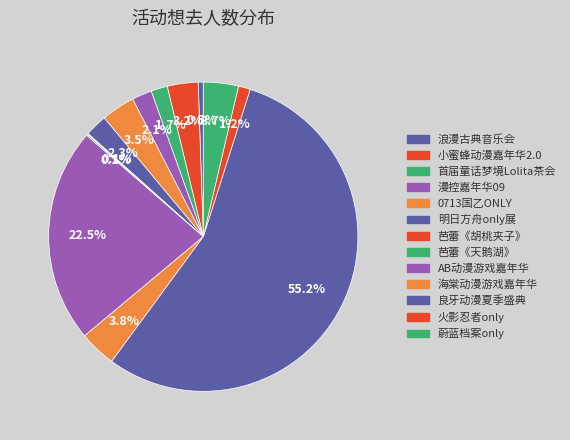

To the nearest percent, what is the average slice percentage?

8%